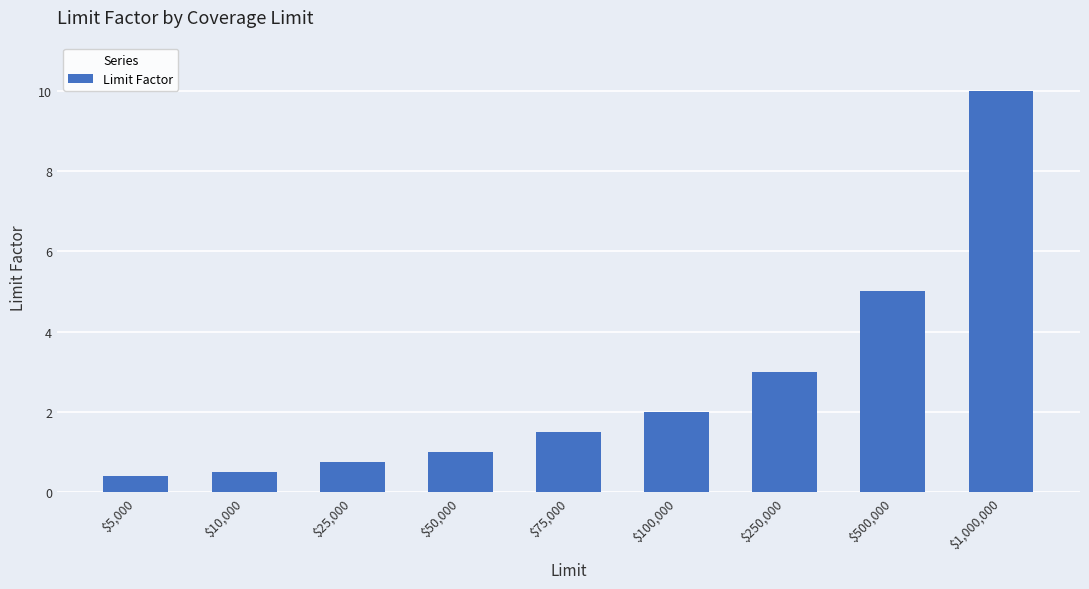

What is the difference between the maximum and minimum values?

9.6